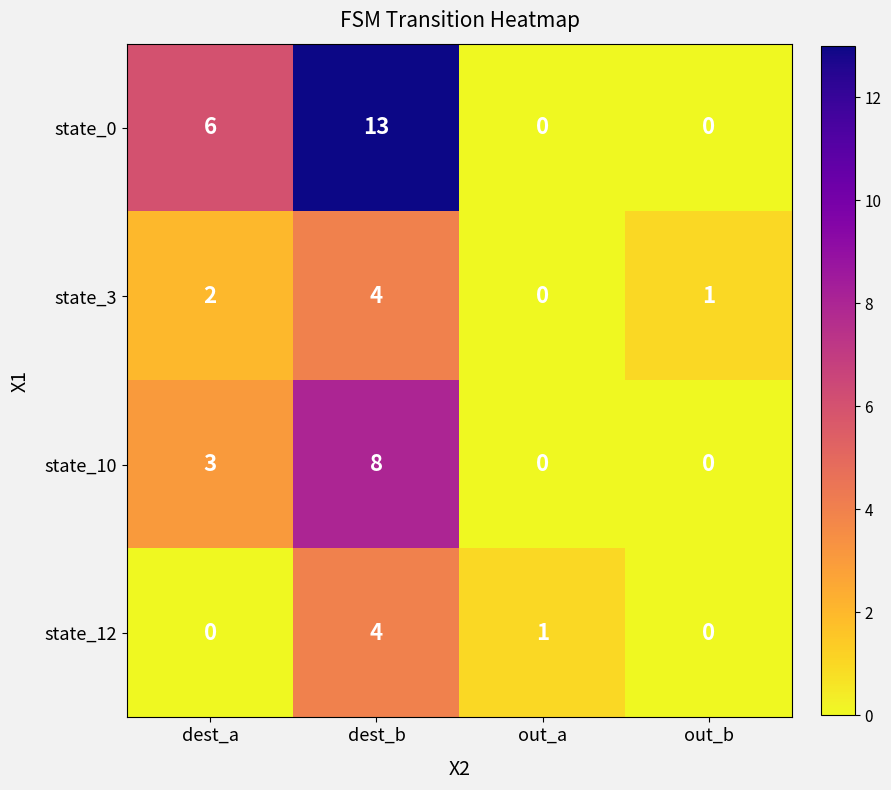

Where is state_12 nearest to the value 2?

out_a